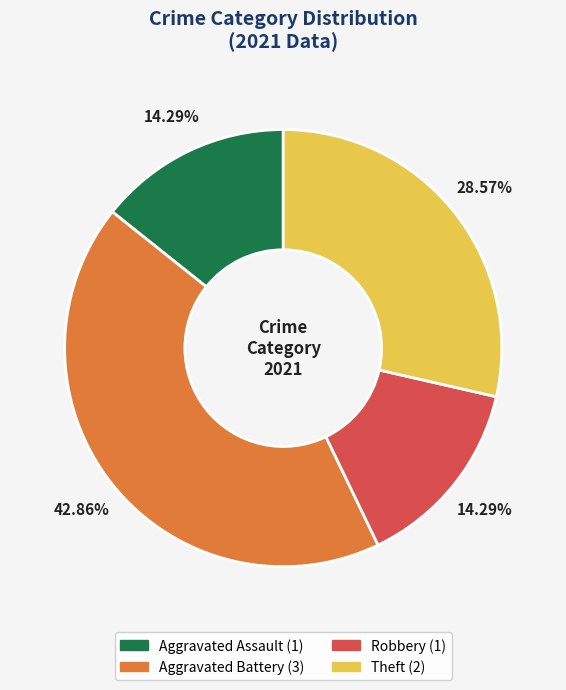

Which slice is the largest?

Aggravated Battery